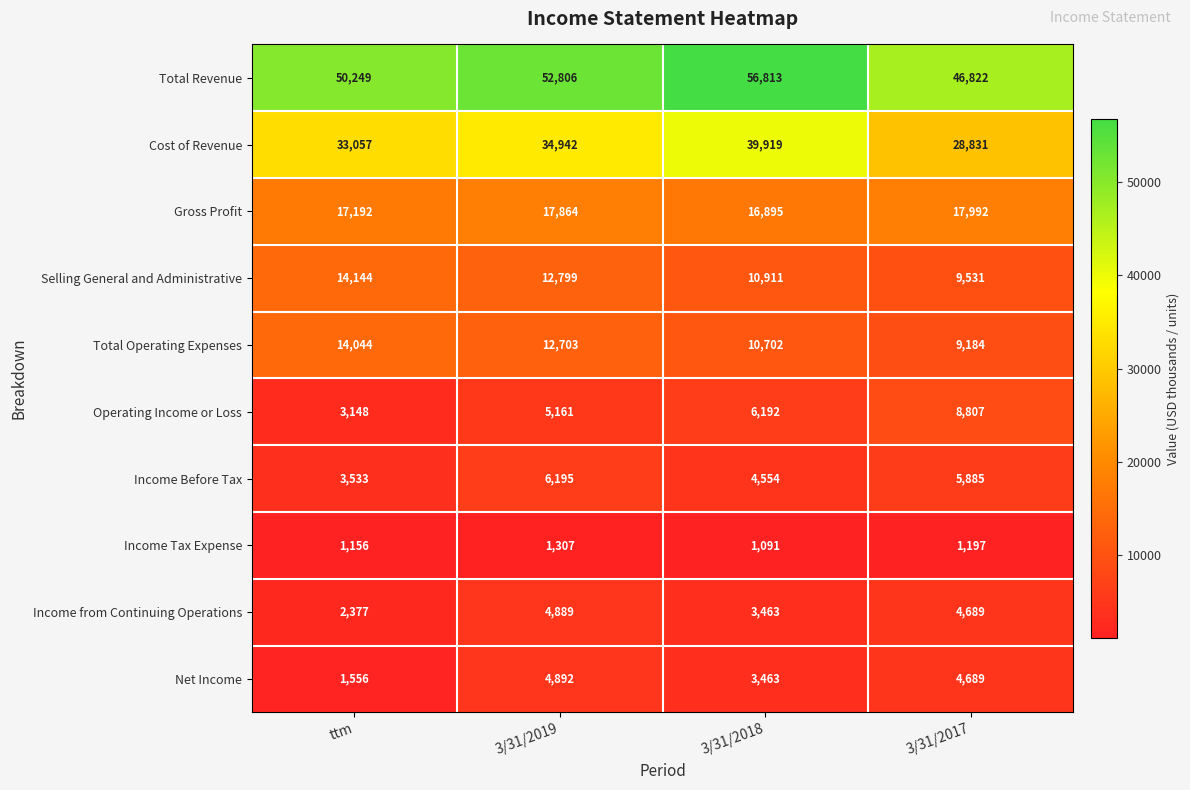

What is the sum of all Selling General and Administrative values?

47385